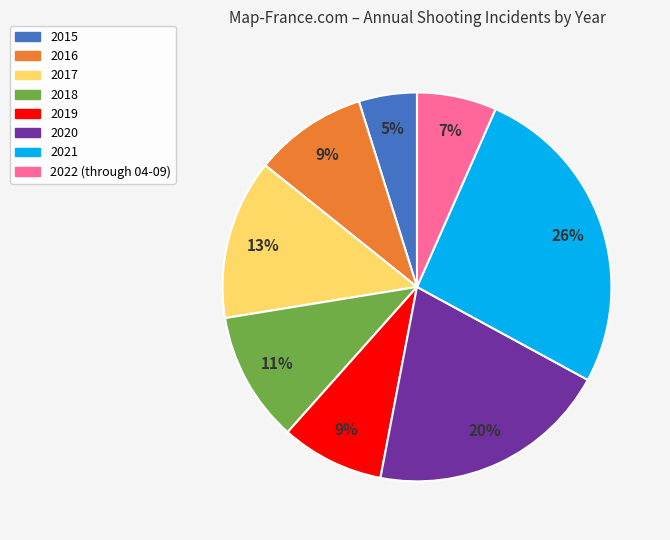

Does 2016 account for over 50% of the chart?

No